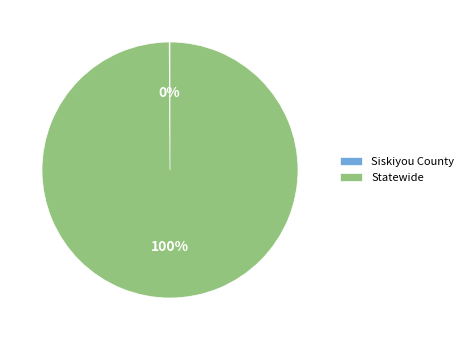

To the nearest percent, what is the difference between the largest and smallest slice percentages?

100%